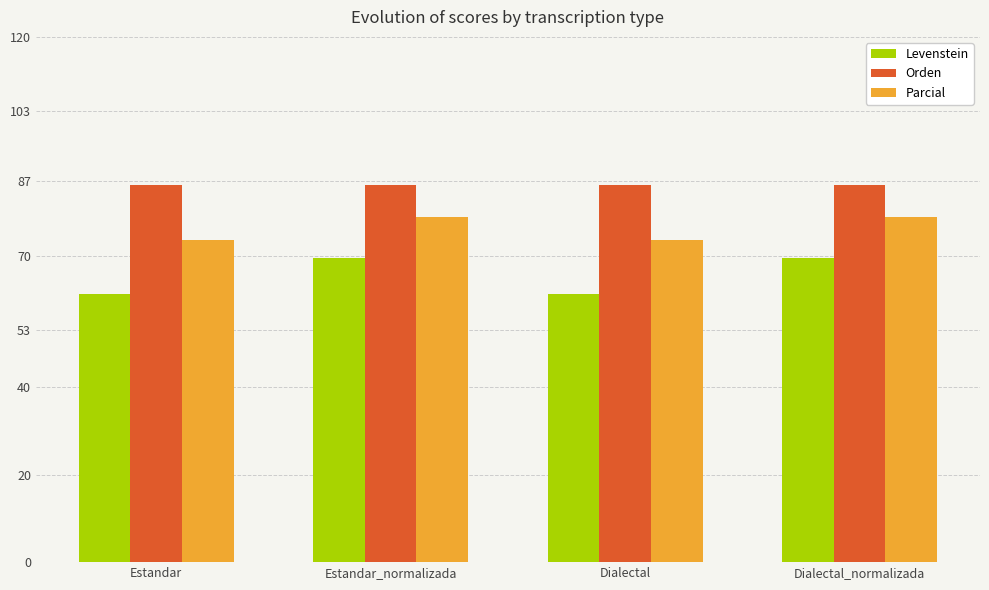

Which series has the largest range (max minus min)?

Levenstein